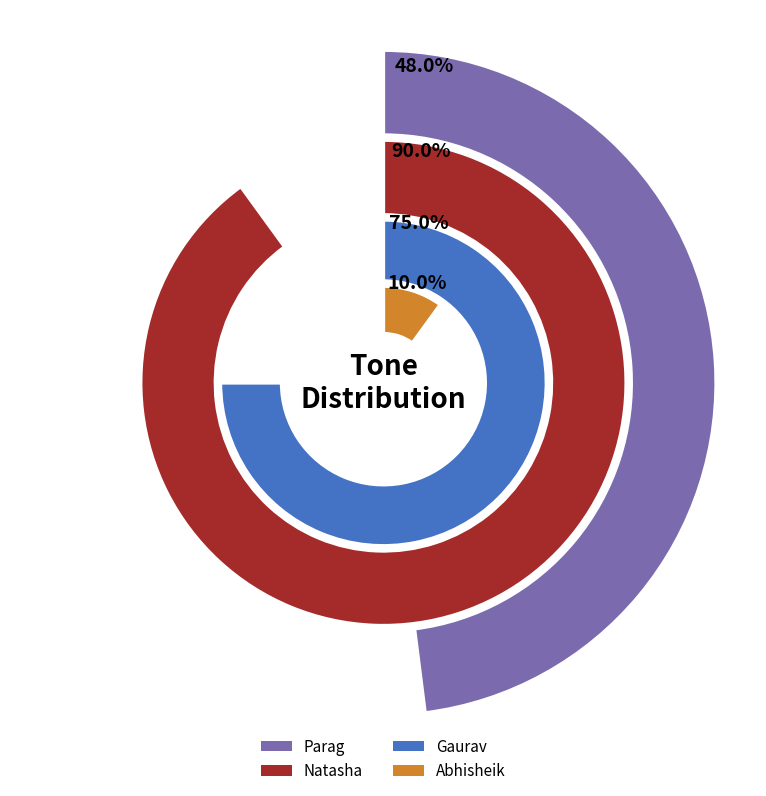

The Gaurav slice represents 40% of the pie. True or false?

False